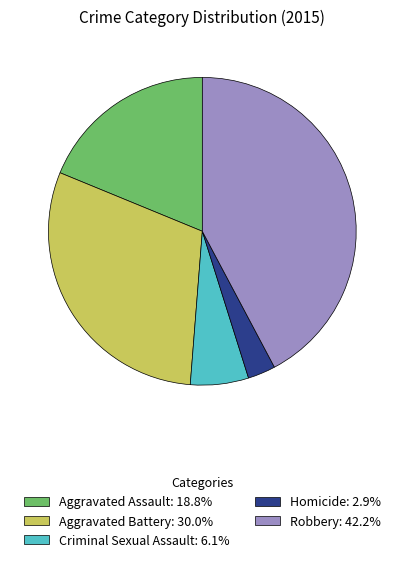

Rank the categories by value from highest to lowest.

Robbery, Aggravated Battery, Aggravated Assault, Criminal Sexual Assault, Homicide